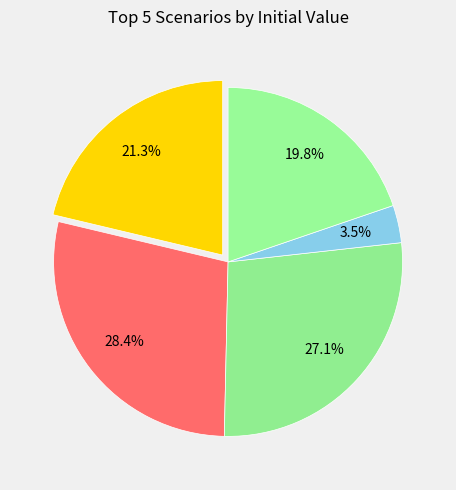

How many segments does this pie chart have?

5